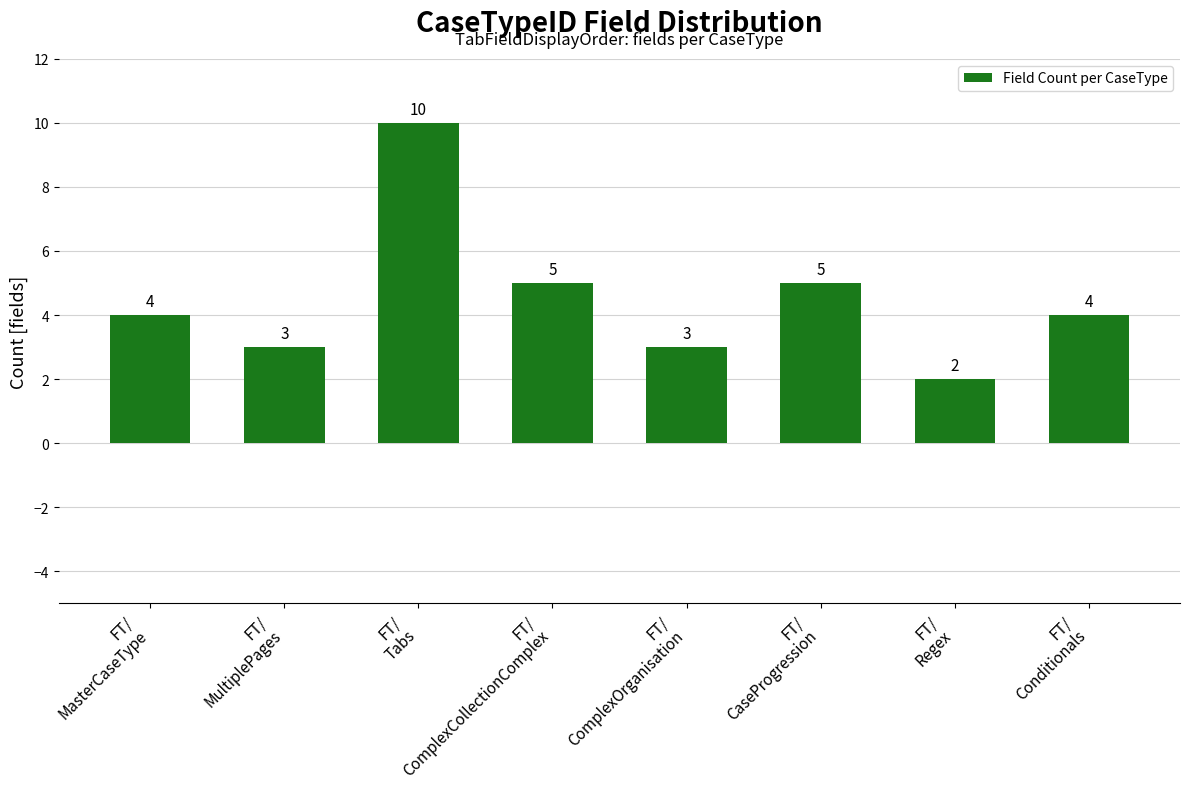

How many values are below 4?

3